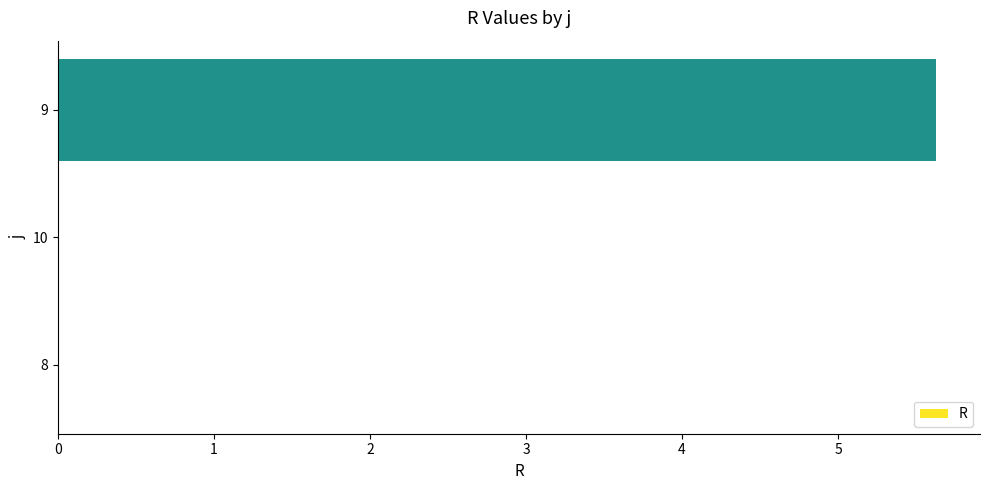

What is the sum of all values?

5.6